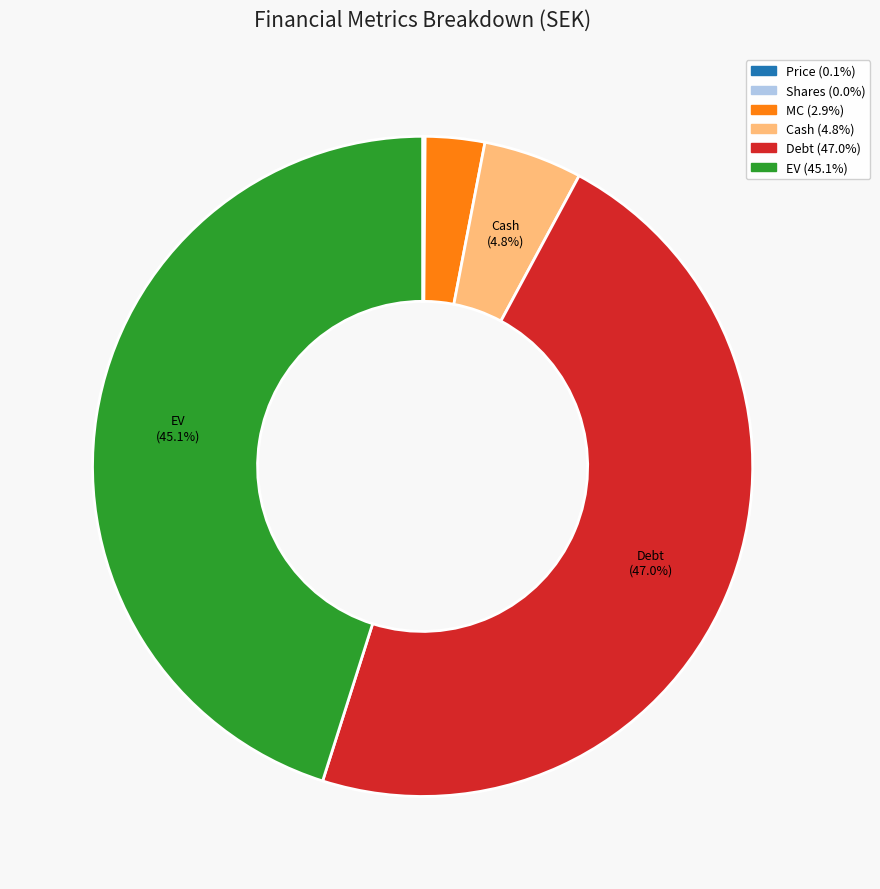

What is the largest slice in the pie chart?

Debt